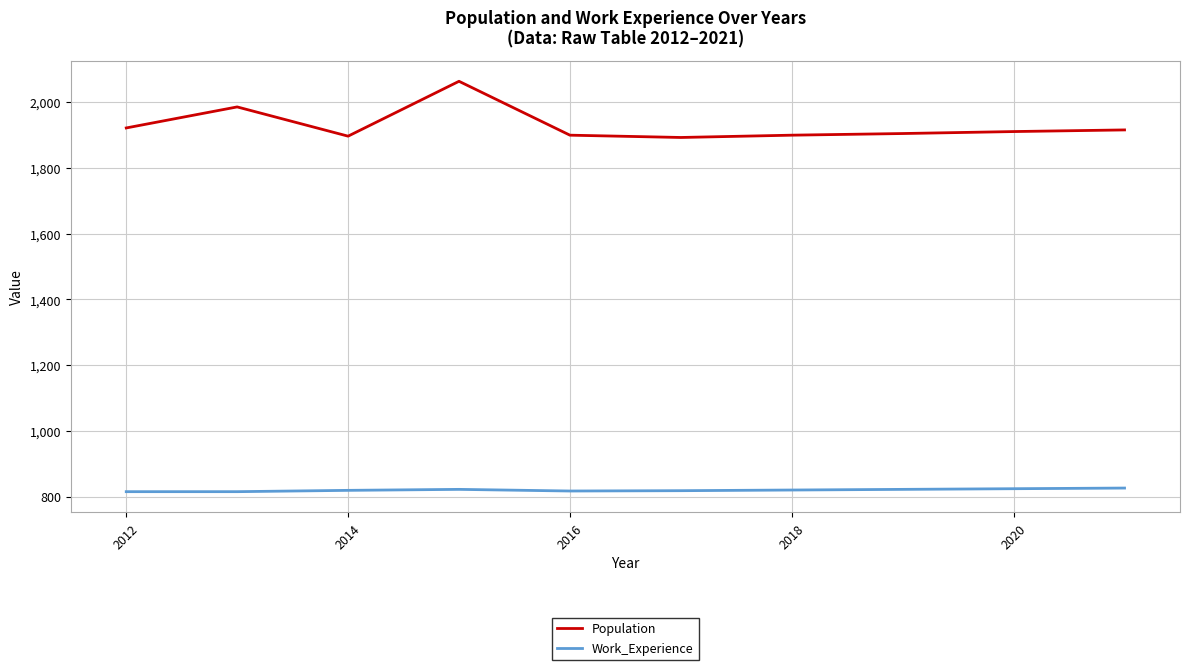

What is the minimum value for Work_Experience?

815